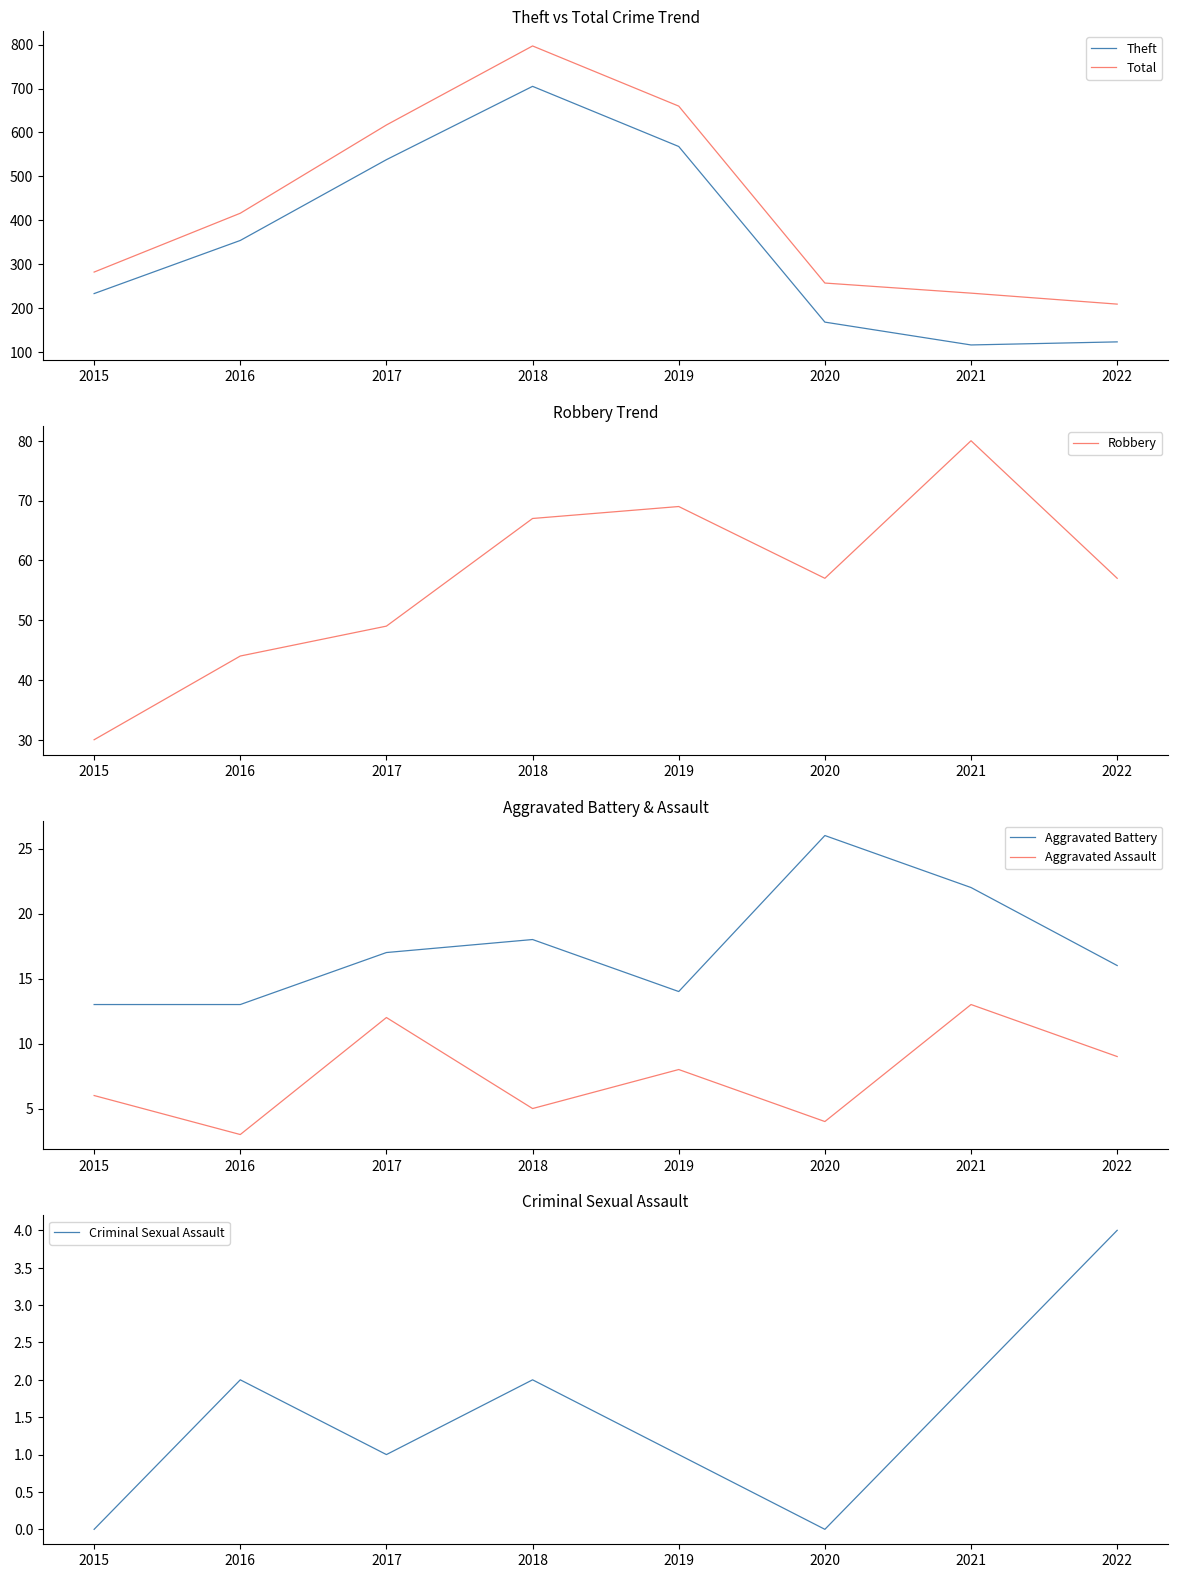

What is the maximum value shown in the chart?

797